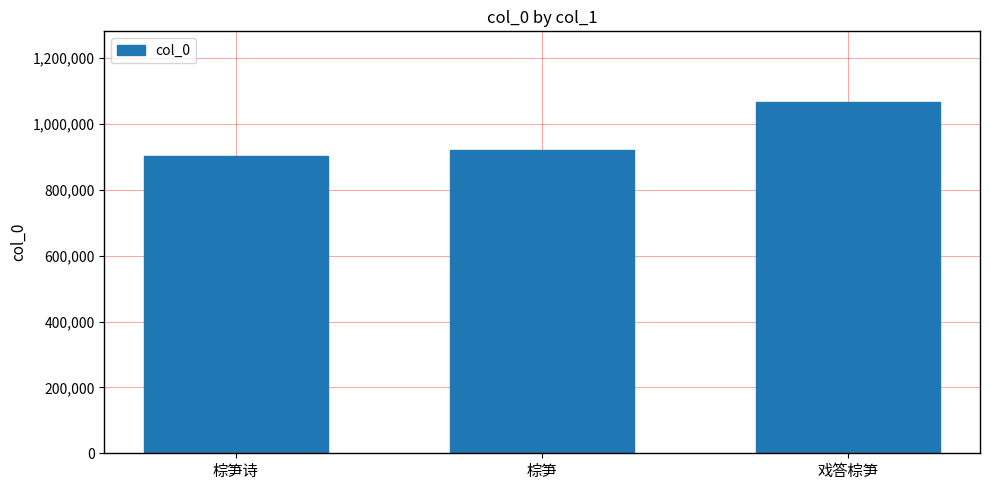

Which label corresponds to the smallest value in the chart?

棕笋诗